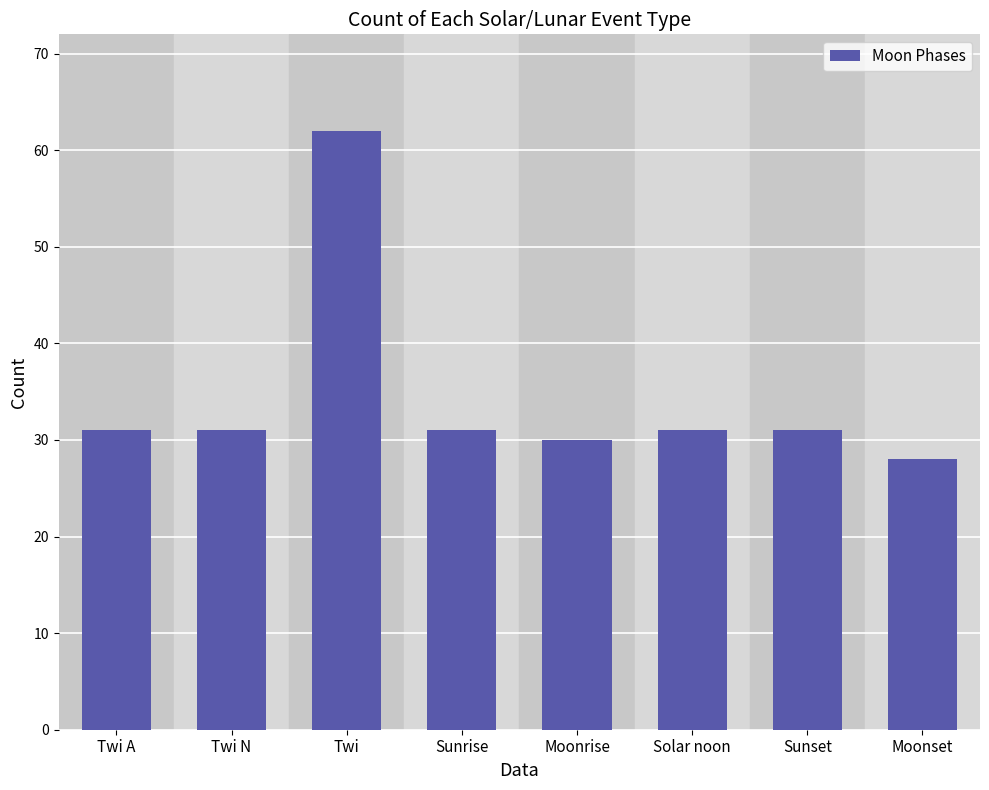

Reading left to right, transcribe all the data shown in this chart.

31	31	62	31	30	31	31	28